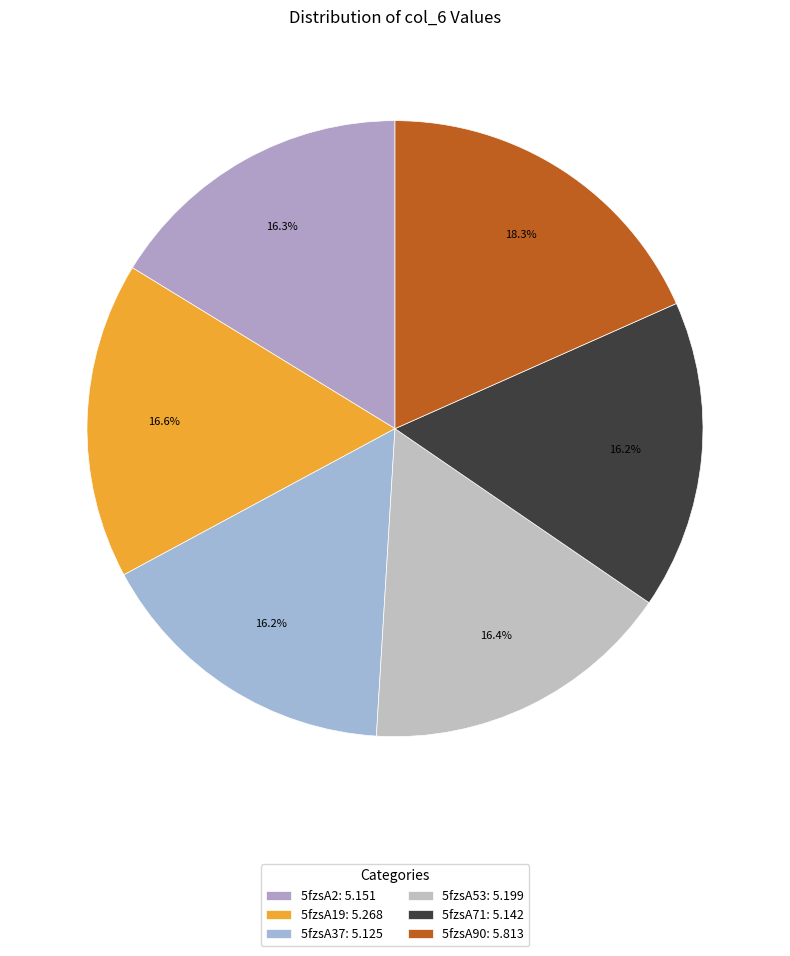

The 5fzsA71 slice represents 30% of the pie. True or false?

False